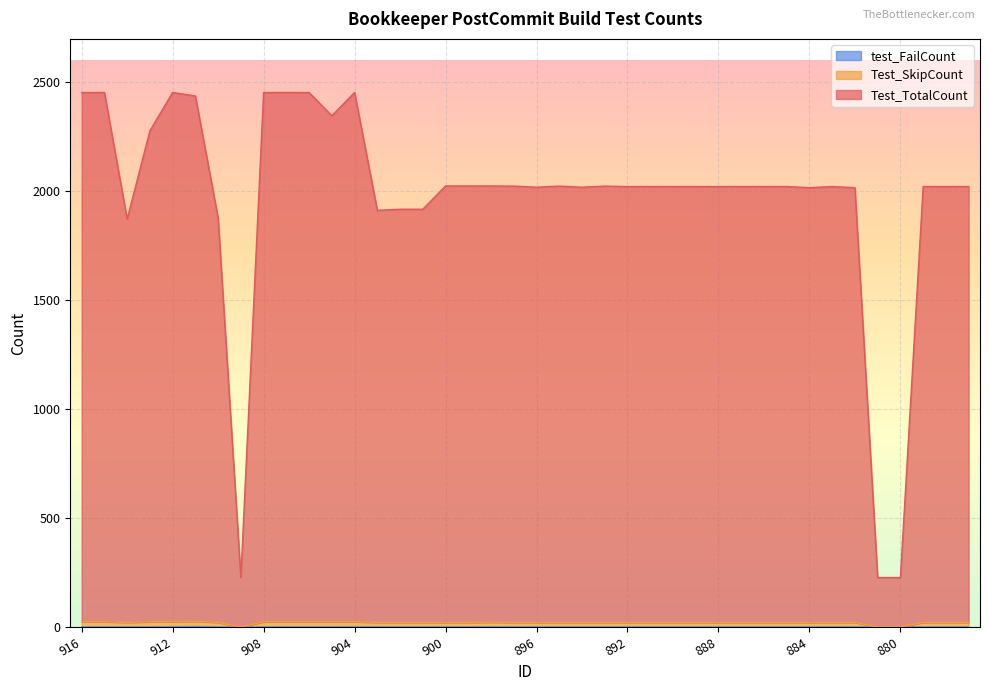

Reading left to right, list all the values displayed in this chart.

Test_TotalCount: 916=2454	915=2454	914=1873	913=2278	912=2454	911=2438	910=1878	909=227	908=2454	907=2454	906=2454	905=2347	904=2454	903=1913	902=1918	901=1918	900=2025	899=2025	898=2025	897=2024	896=2019	895=2024	894=2019	893=2024	892=2022	891=2022	890=2022	889=2022	888=2022	887=2022	886=2022	885=2022	884=2017	883=2022	882=2017	881=227	880=227	879=2022	878=2022	877=2022
Test_SkipCount: 916=24	915=24	914=21	913=24	912=25	911=26	910=21	909=0	908=24	907=24	906=24	905=24	904=24	903=21	902=21	901=21	900=21	899=21	898=22	897=21	896=21	895=21	894=21	893=21	892=21	891=21	890=21	889=21	888=21	887=21	886=21	885=21	884=21	883=21	882=21	881=0	880=0	879=21	878=21	877=21
test_FailCount: 916=0	915=0	914=0	913=0	912=1	911=2	910=0	909=0	908=0	907=0	906=0	905=0	904=0	903=0	902=0	901=0	900=0	899=0	898=1	897=0	896=0	895=0	894=0	893=0	892=0	891=0	890=0	889=0	888=0	887=0	886=0	885=0	884=0	883=0	882=0	881=0	880=0	879=0	878=0	877=0